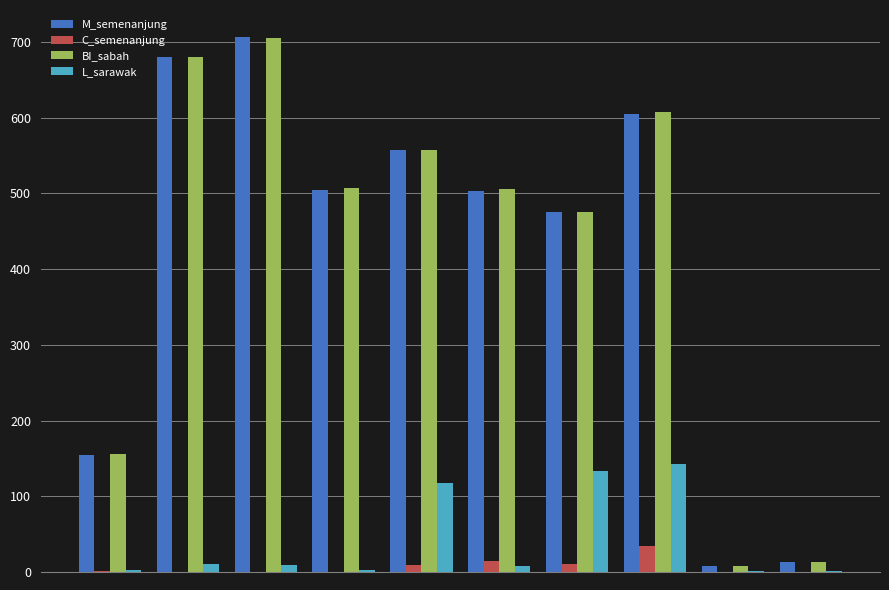

What is the maximum value shown in the chart?

707